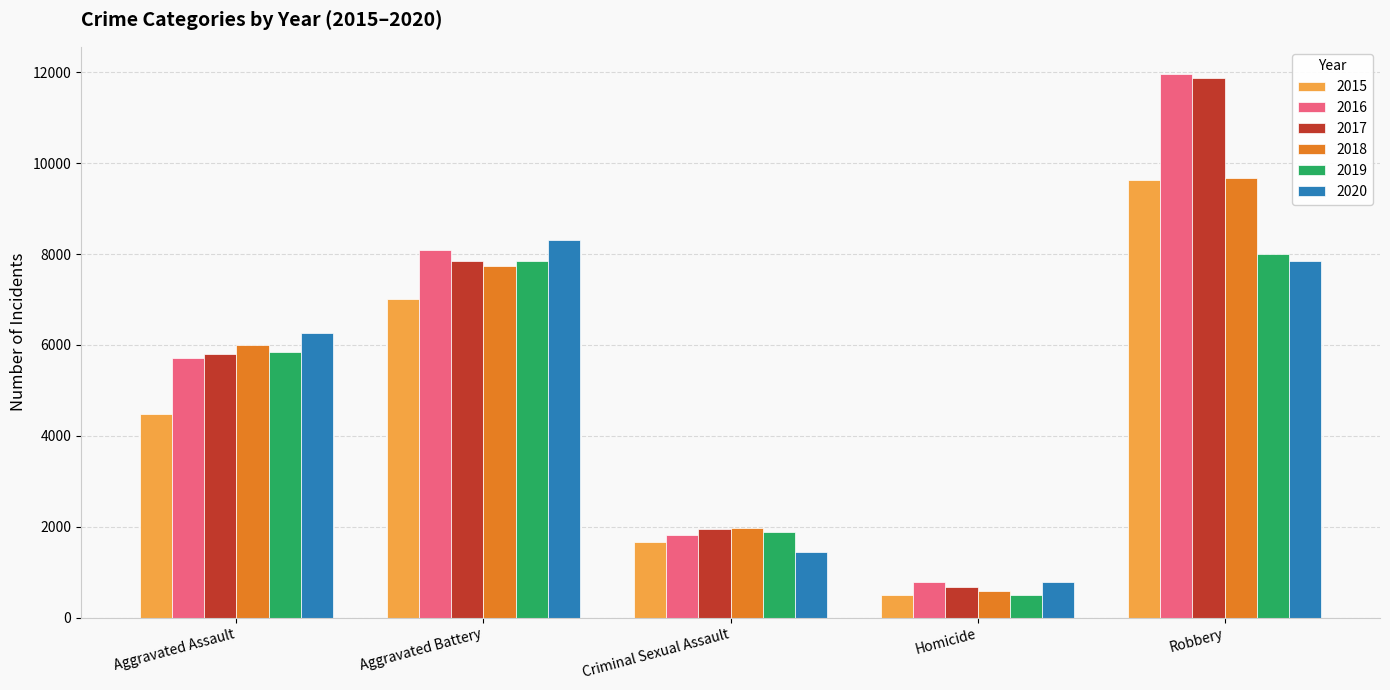

What is the difference between the second highest and second lowest values in the 2019 series?

5977